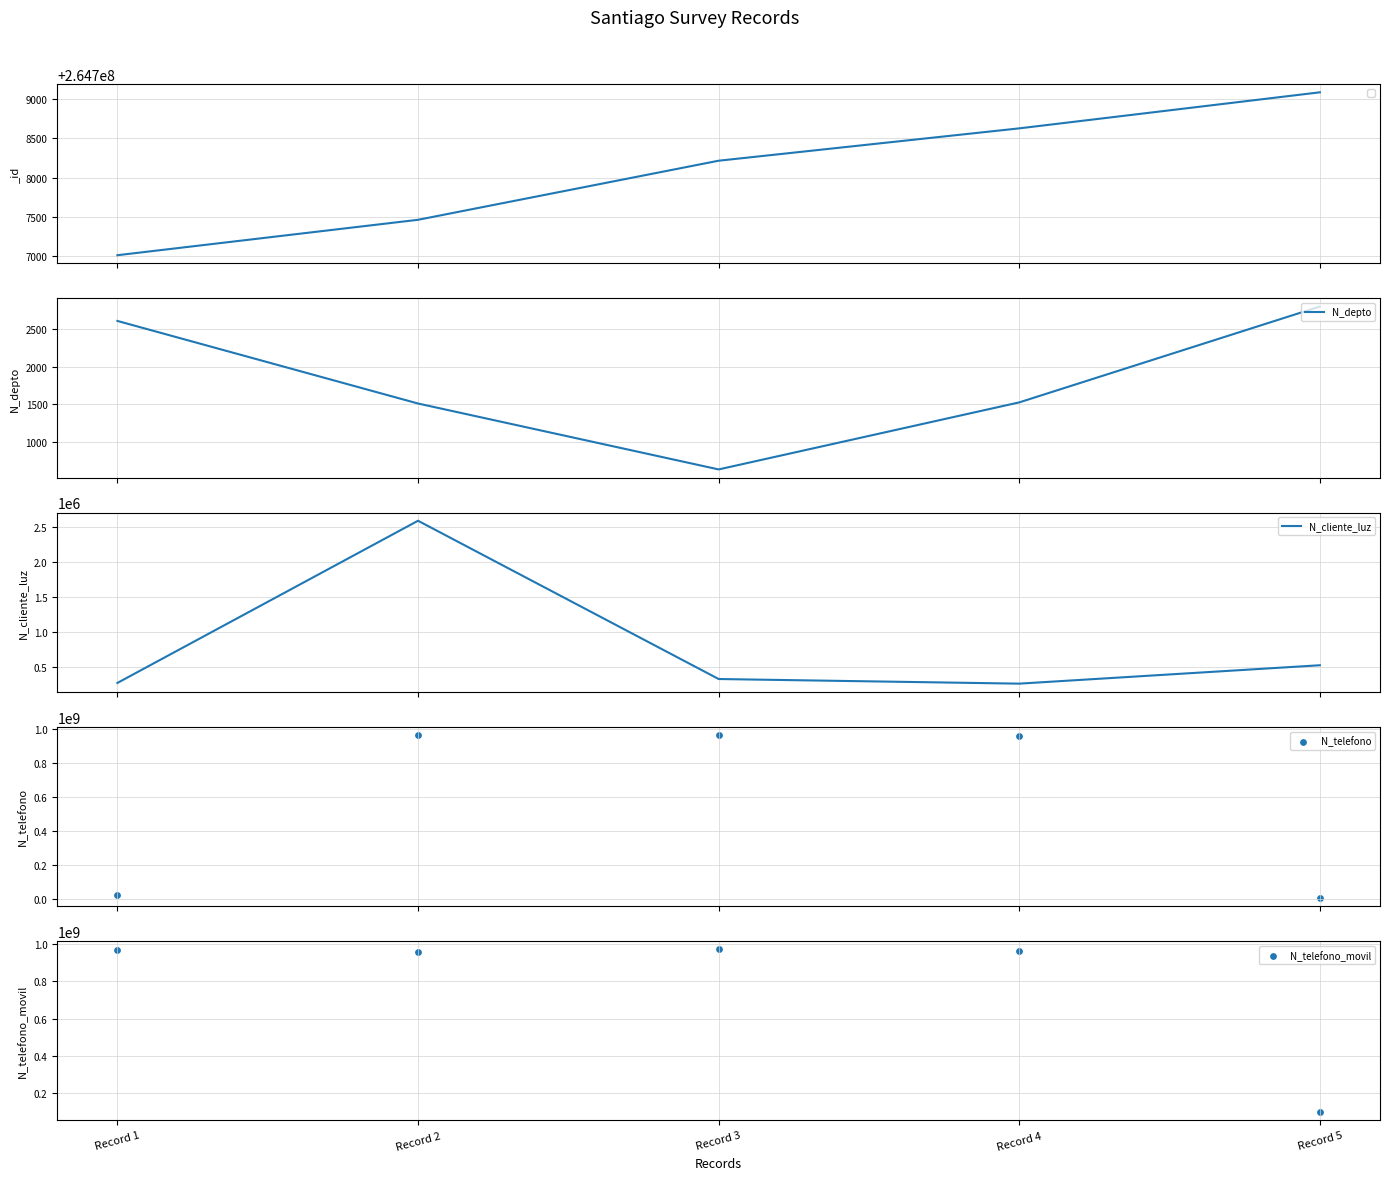

At which category is the sum across all series the highest?

Record 3